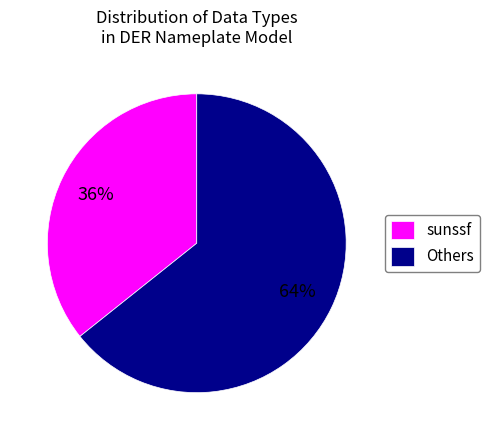

Approximately how many times larger is the value at Others compared to sunssf?

1.8